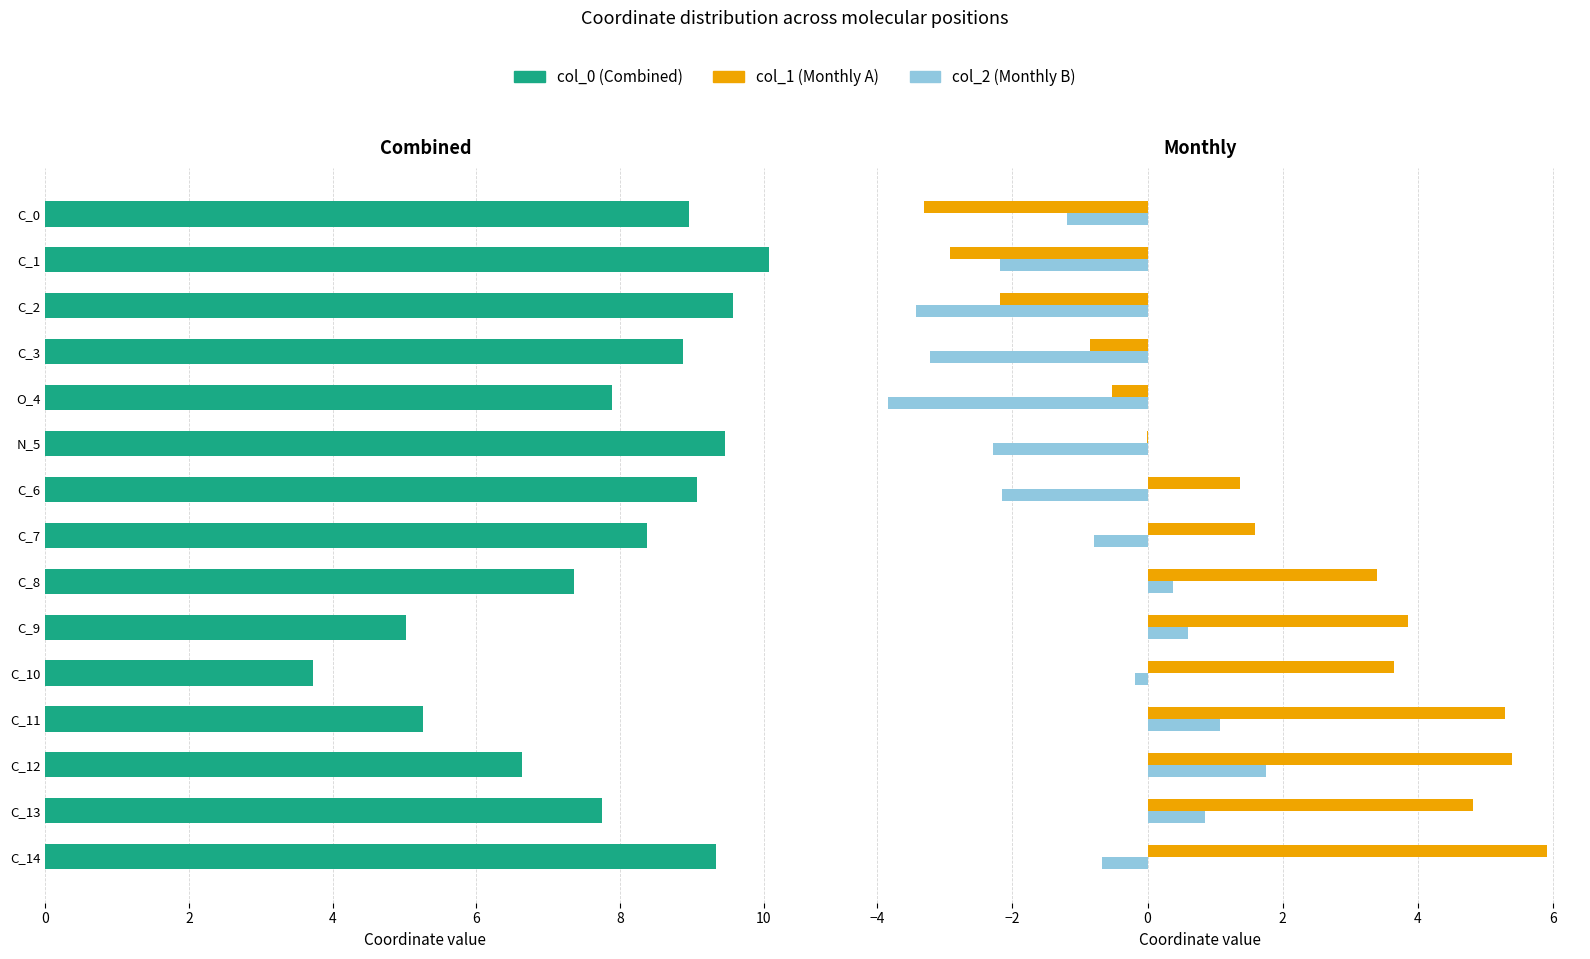

The col_2 series shows -0.2 at 14. True or false?

False